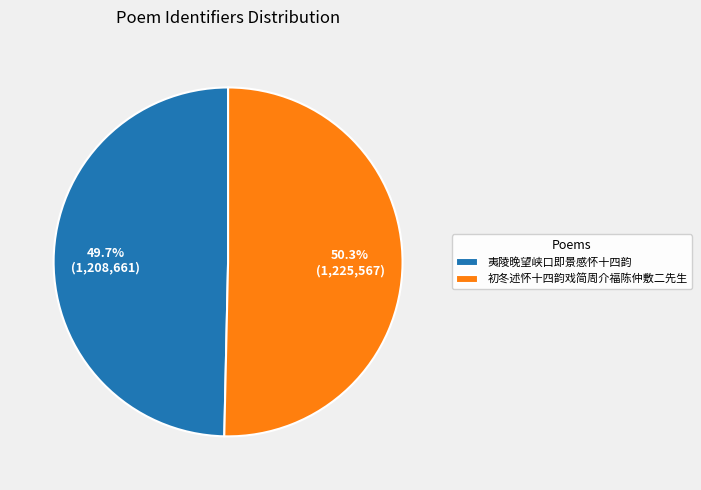

Does any single category account for the majority?

Yes